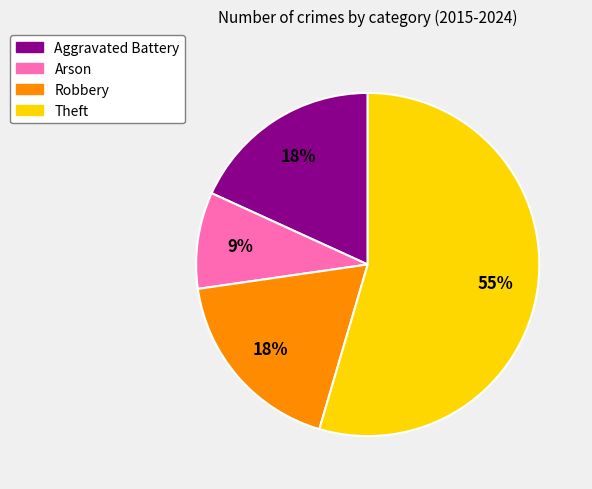

The Aggravated Battery slice represents 12% of the pie. True or false?

False